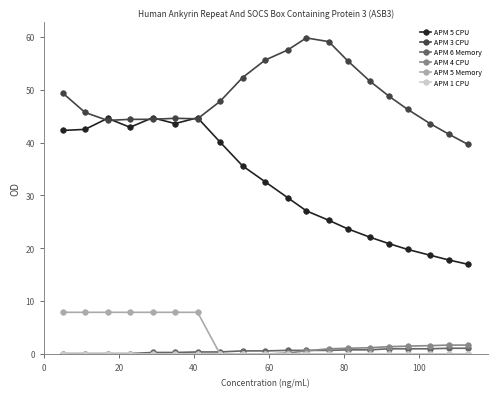

Which series has the largest total across all categories?

APM 3 CPU